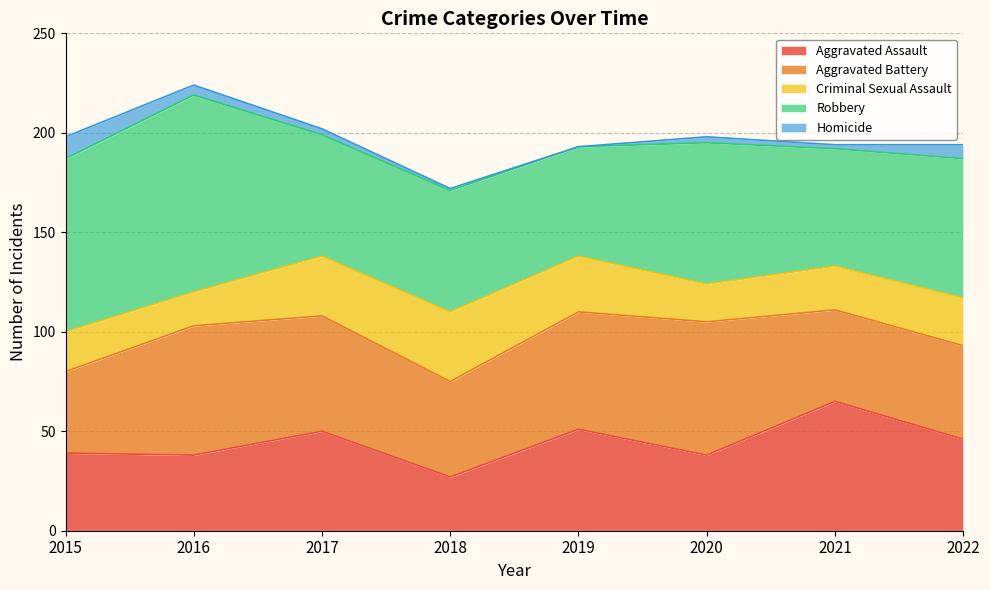

The value of Criminal Sexual Assault at 2022 is 24. True or false?

True